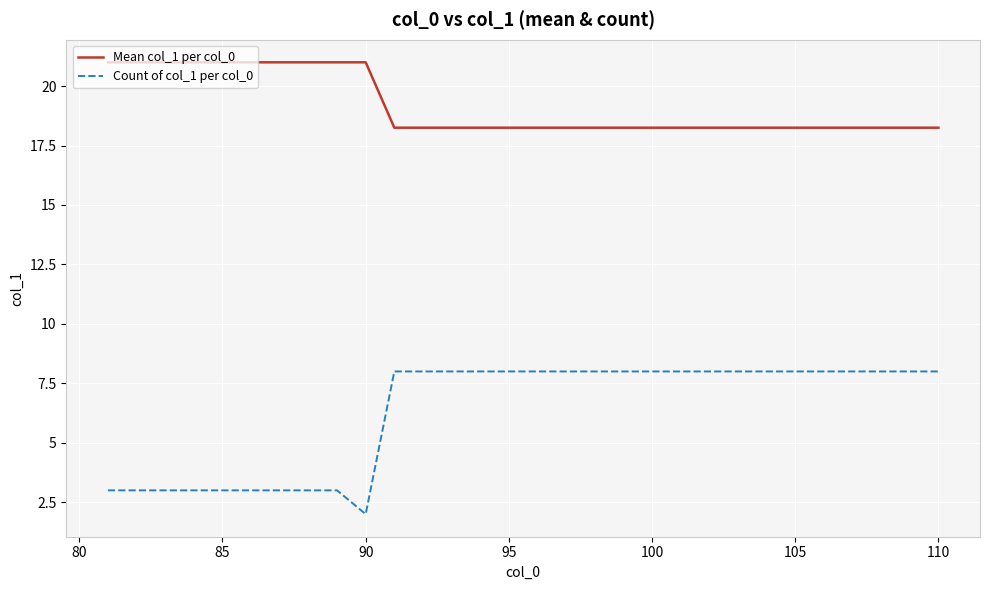

Which series has the largest total across all categories?

Mean col_1 per col_0